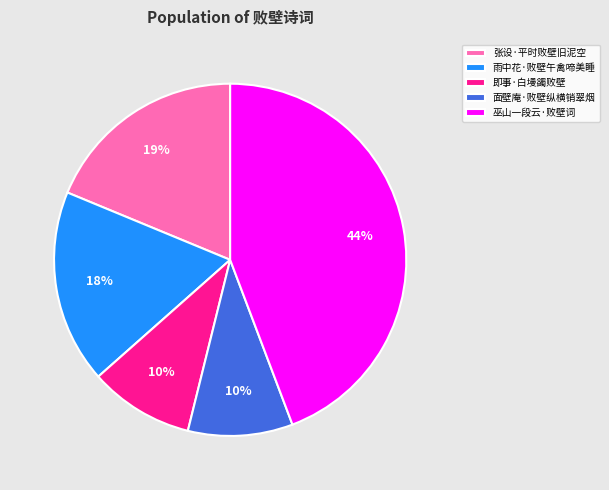

To the nearest percent, what is the average slice percentage?

20%